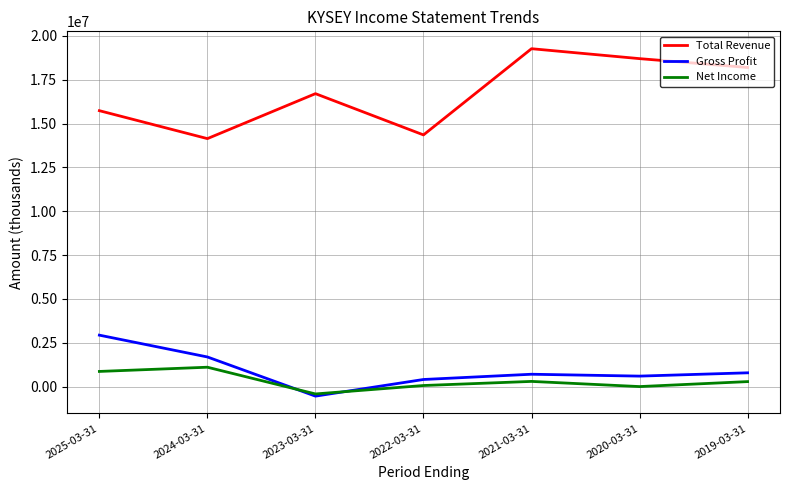

At which category does Net Income reach its first local peak?

2024-03-31